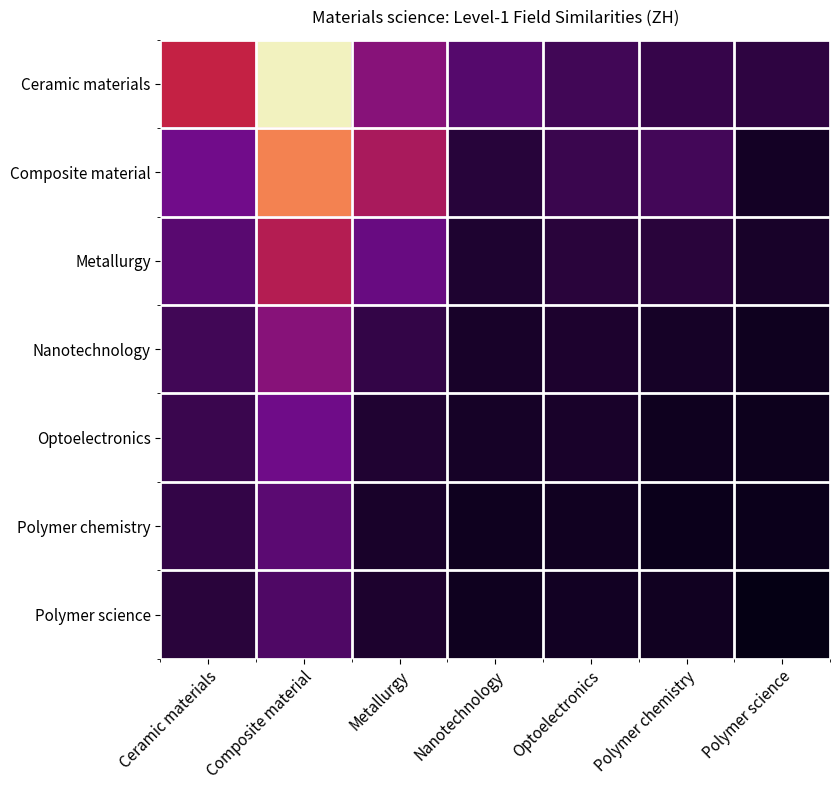

Which label corresponds to the largest value in the chart?

Composite material